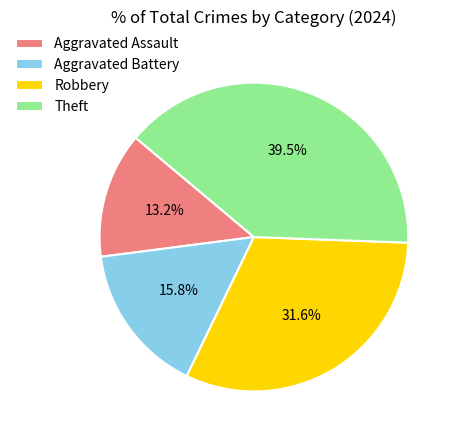

To the nearest percent, what portion does Robbery represent?

32%